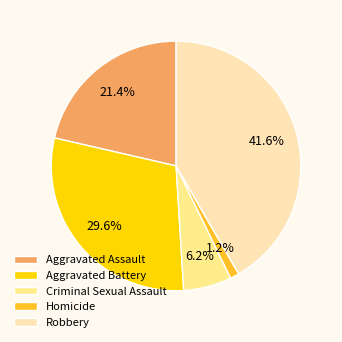

Does any single category account for the majority?

No